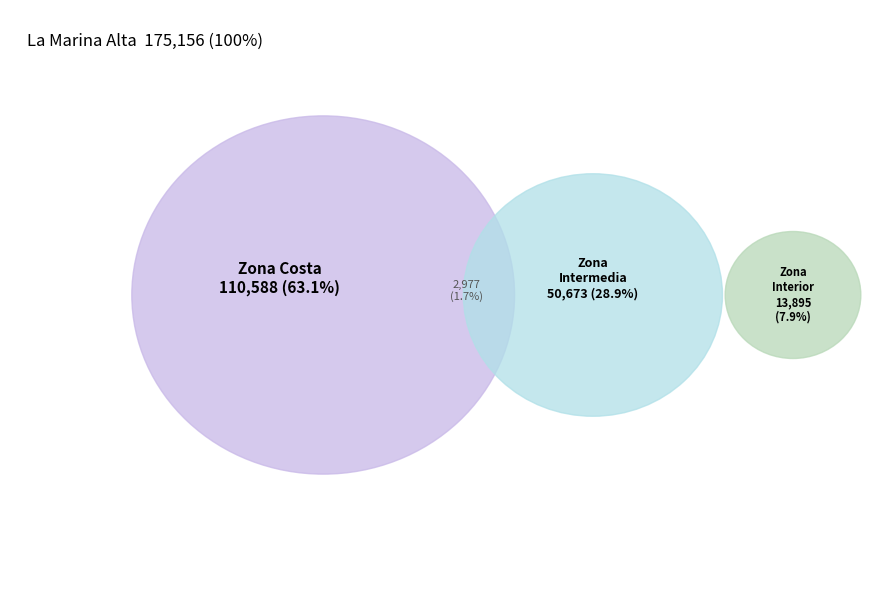

How many segments does this pie chart have?

3